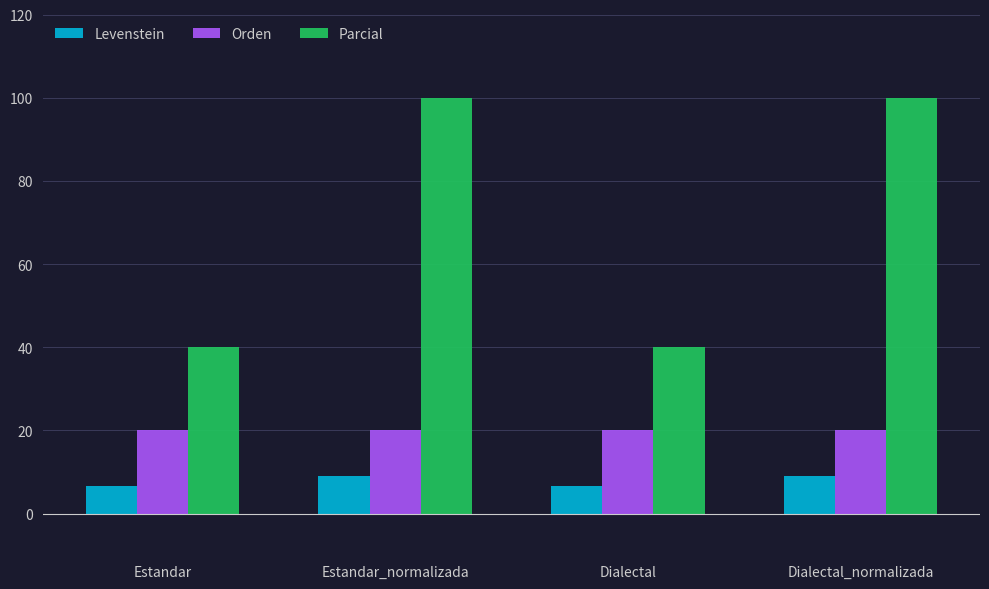

Which series has the largest range (max minus min)?

Parcial